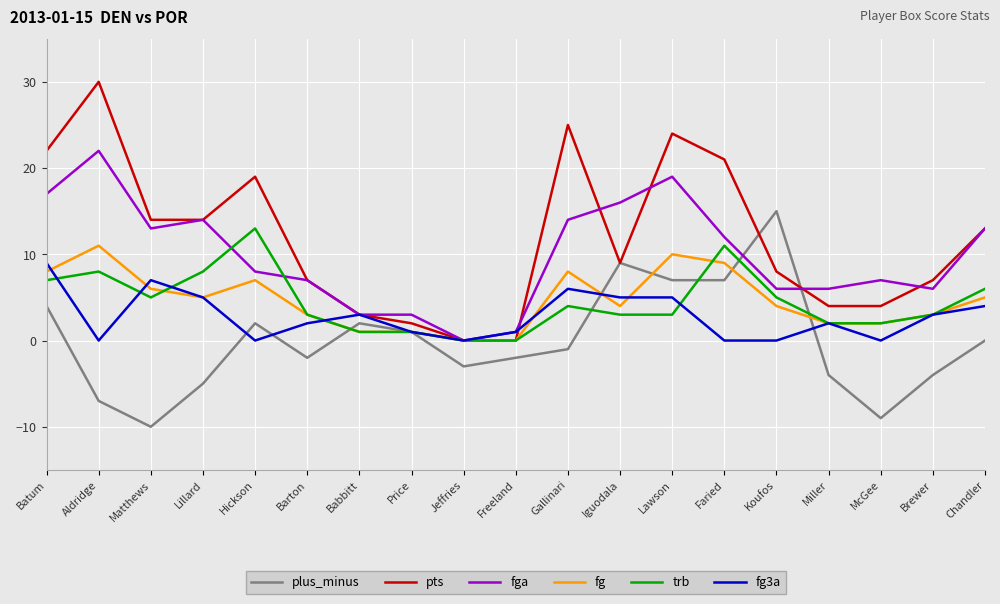

Which series has the largest range (max minus min)?

pts